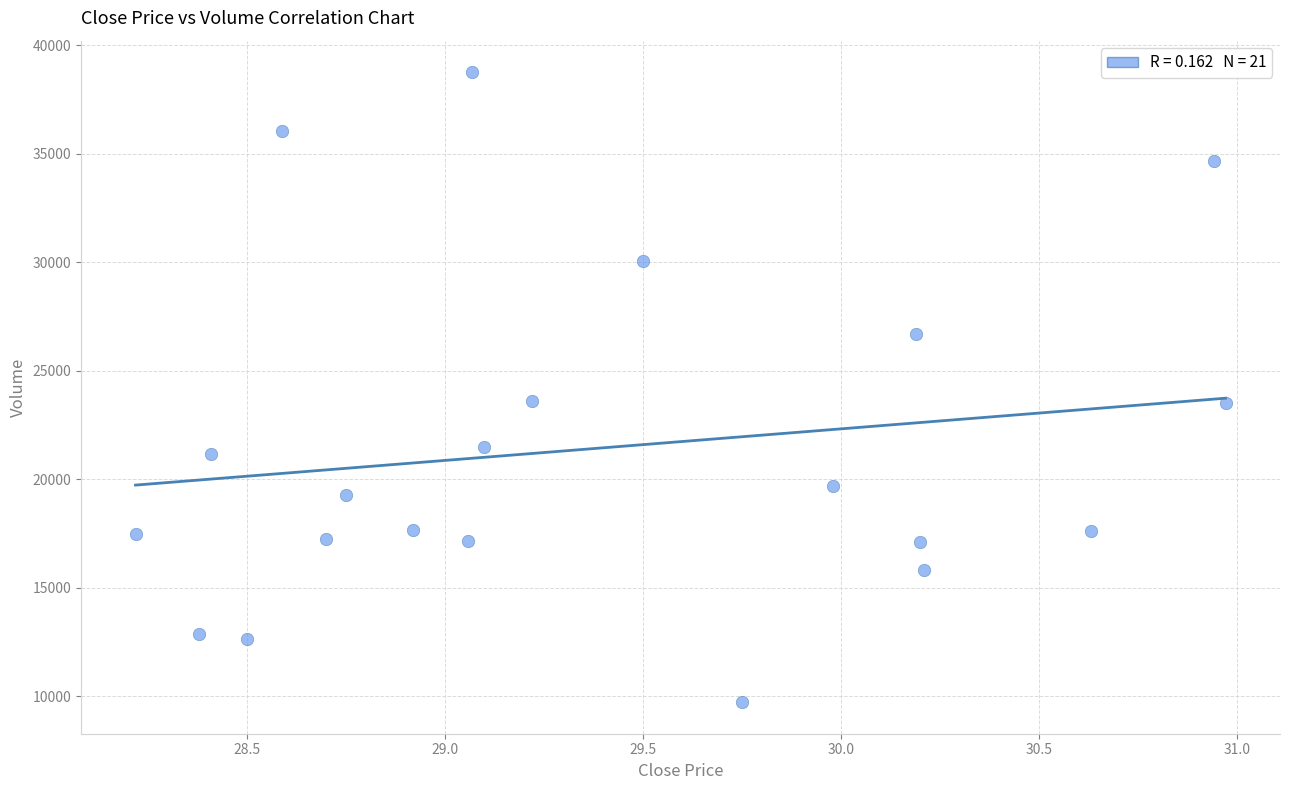

What is the range of Y values (max minus min)?

29043.4